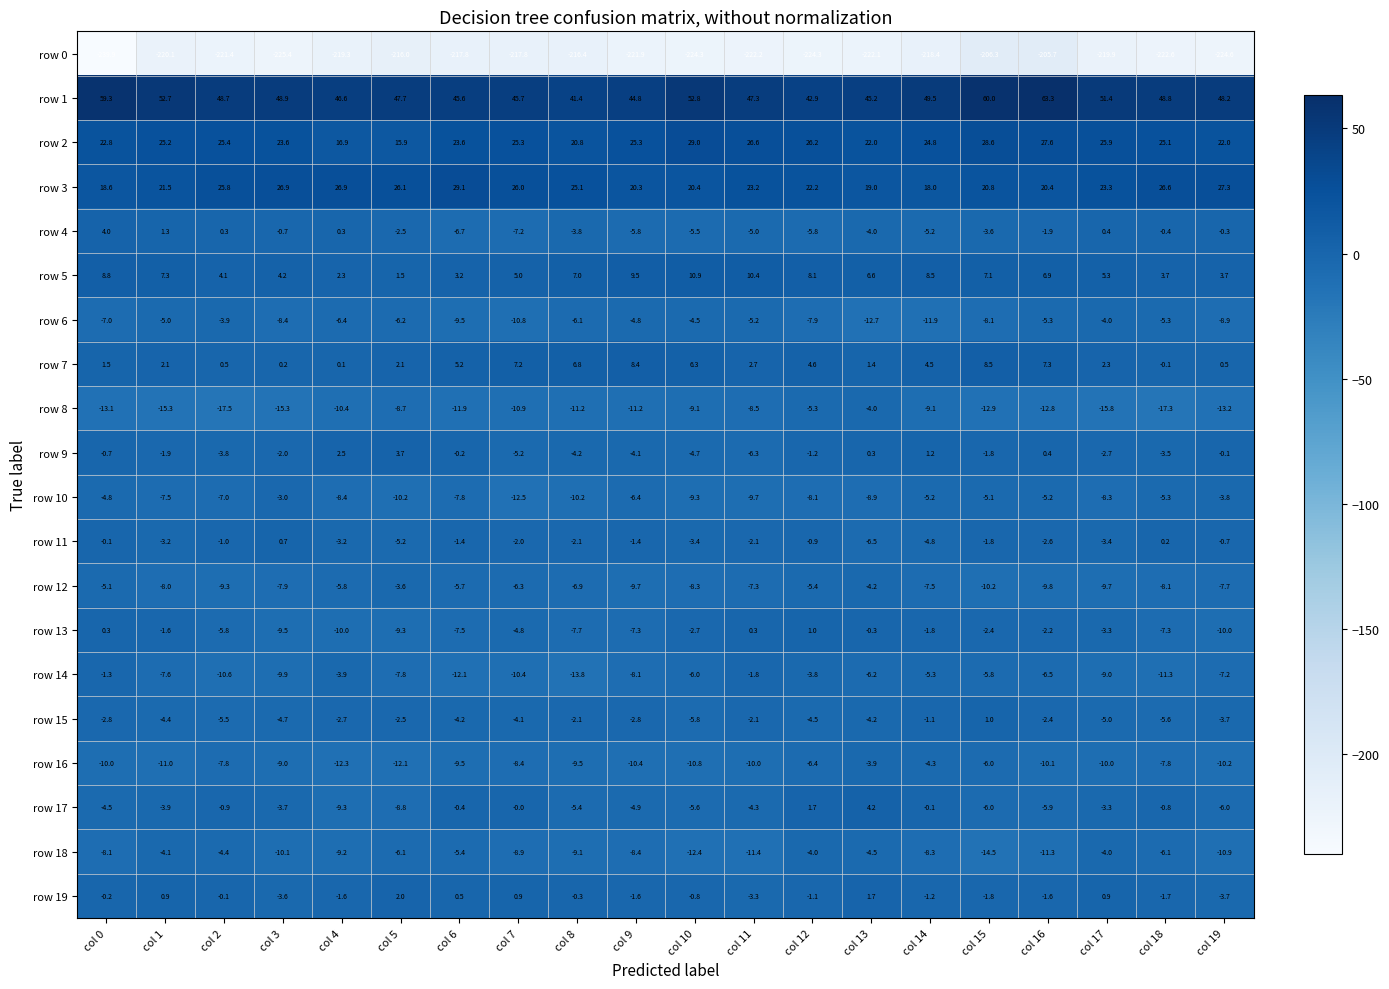

Where is row 13 nearest to the value -4?

col 17